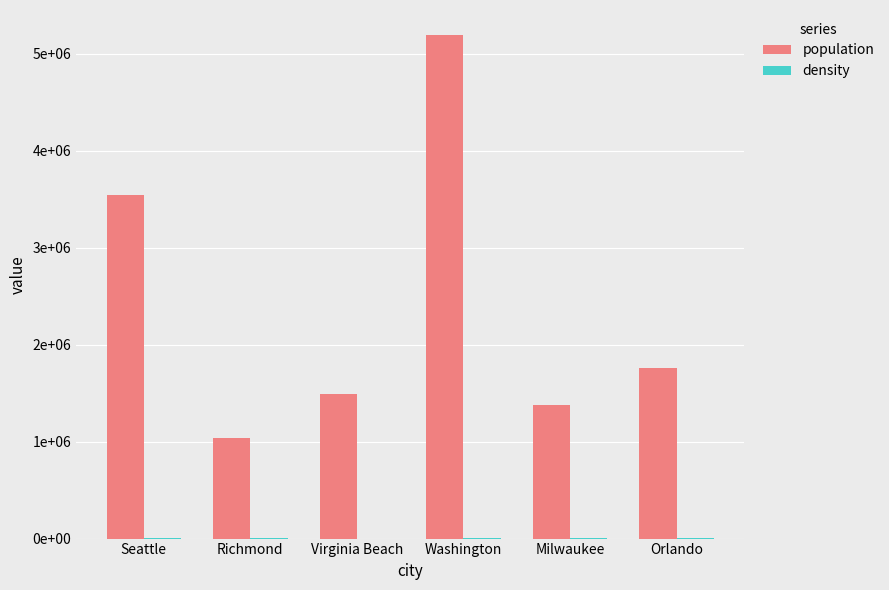

Which series has the largest total across all categories?

population